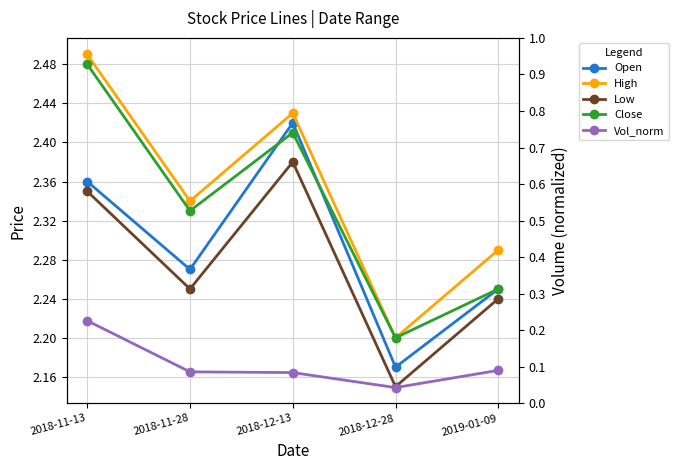

True or false: Open has a value of 2.4 at 2018-11-13.

True